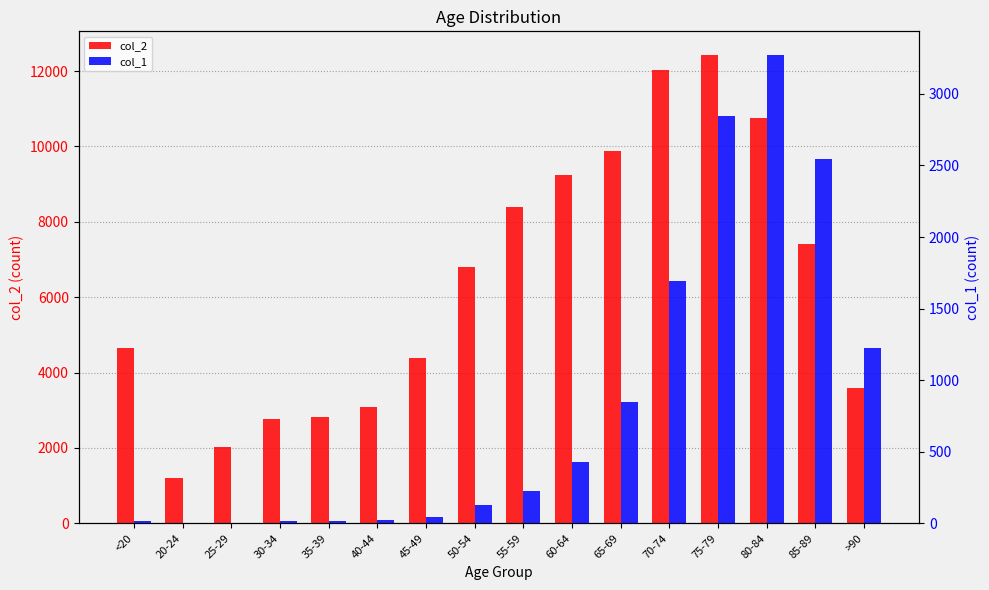

True or false: col_2 has a value of 12018 at 70-74.

True